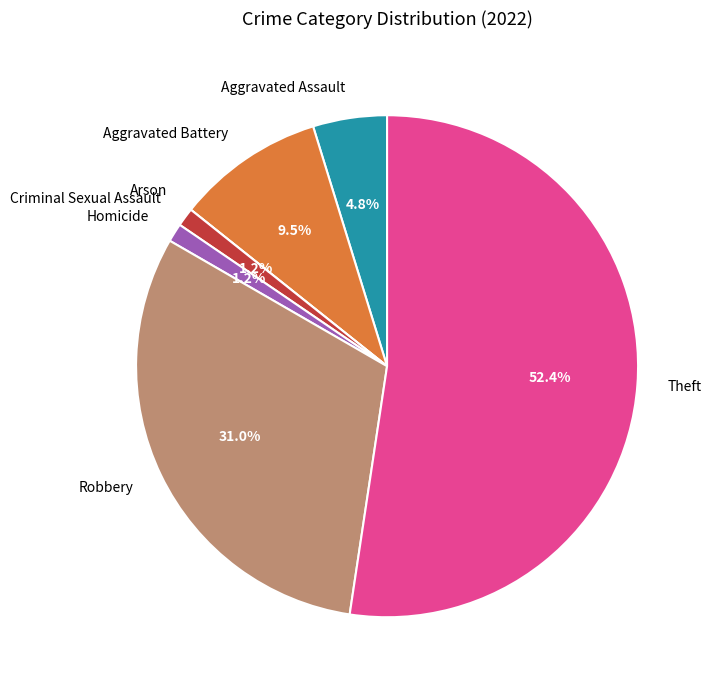

To the nearest percent, what portion does Criminal Sexual Assault represent?

1%